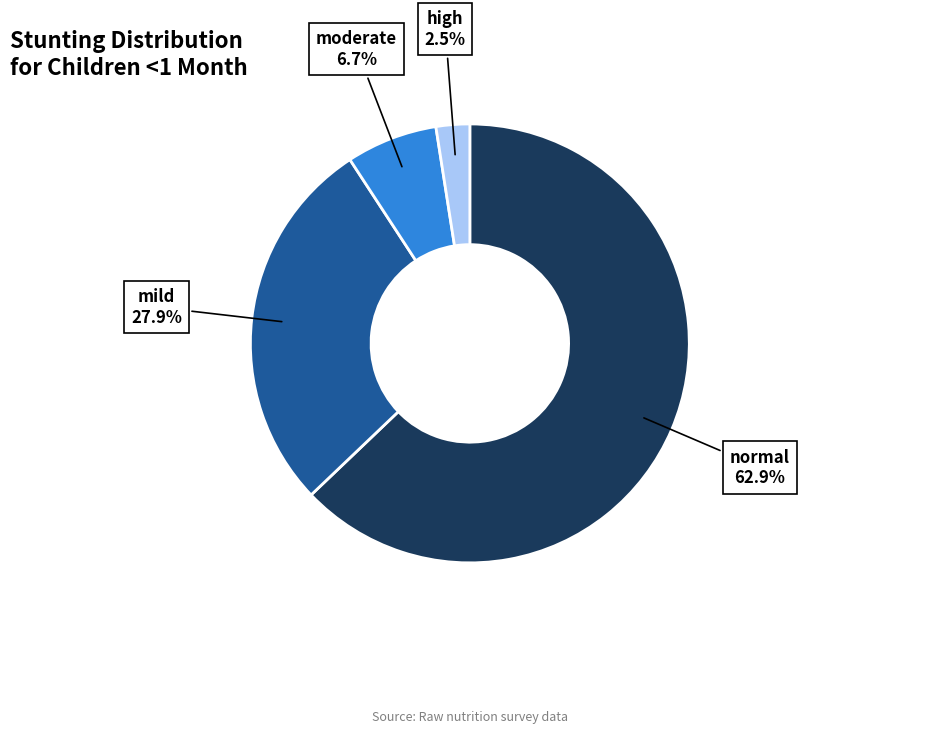

Does any single category account for the majority?

Yes